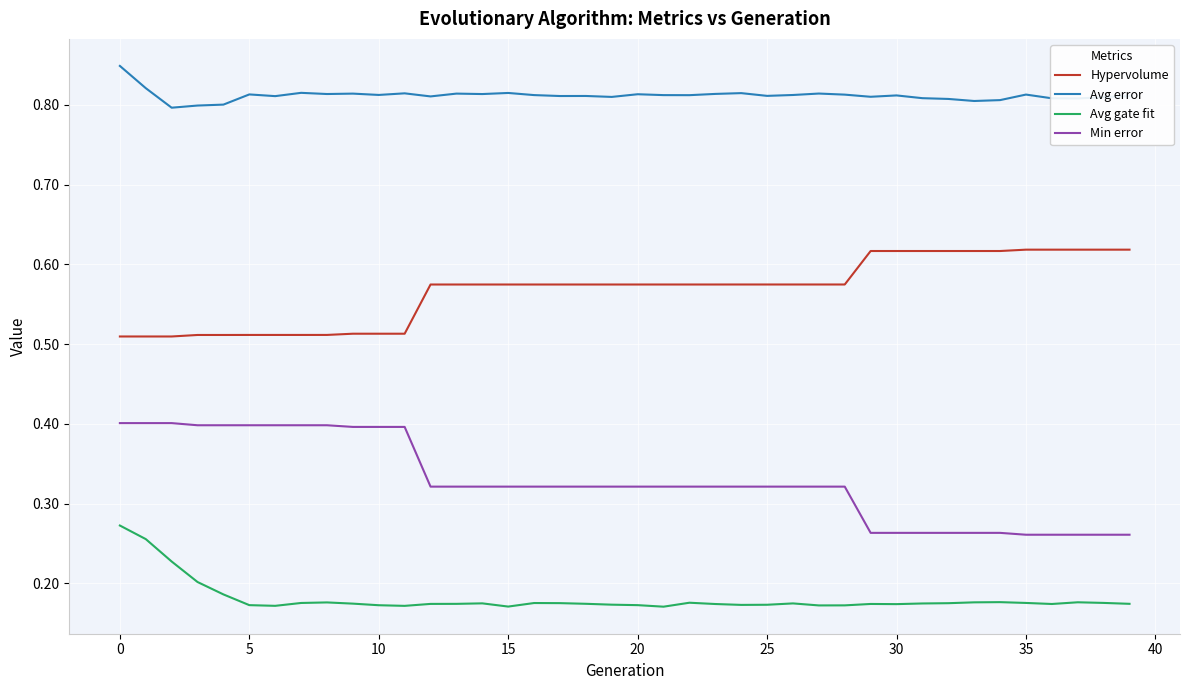

In Avg gate fit, how many points are lower than both neighbors (excluding endpoints)?

8